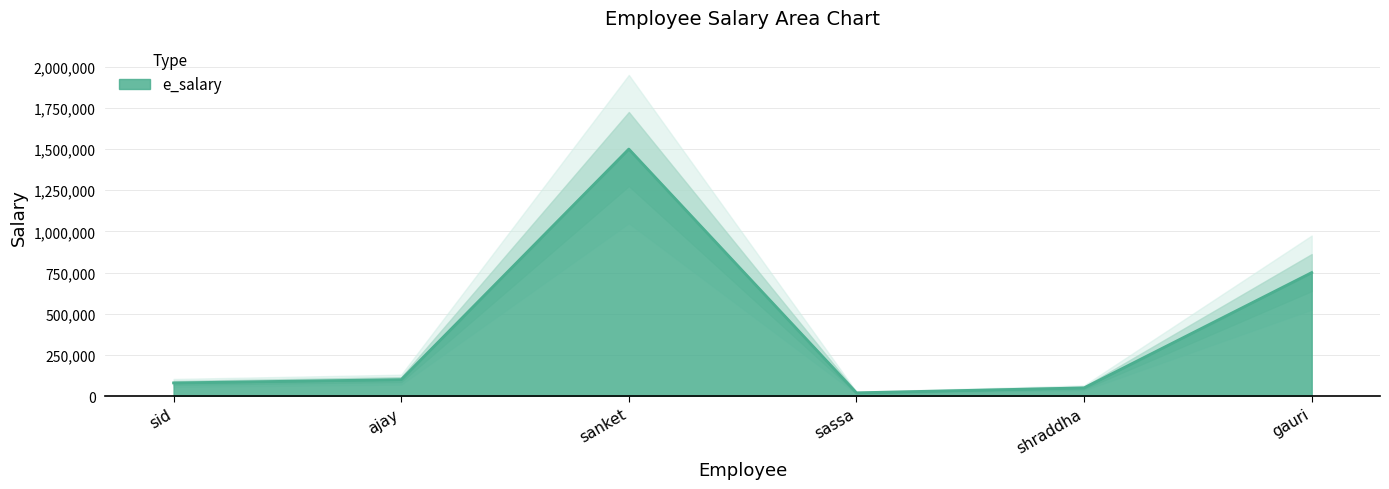

What is the approximate value at sanket?

1500000